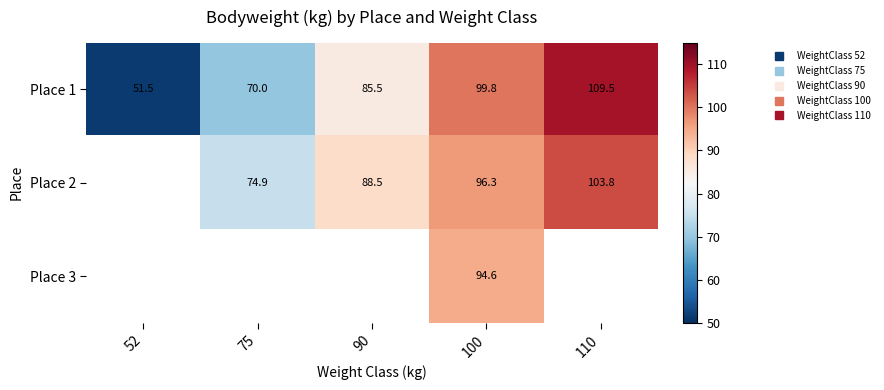

What is the difference between the maximum and second lowest values in the Place 1 series?

39.5